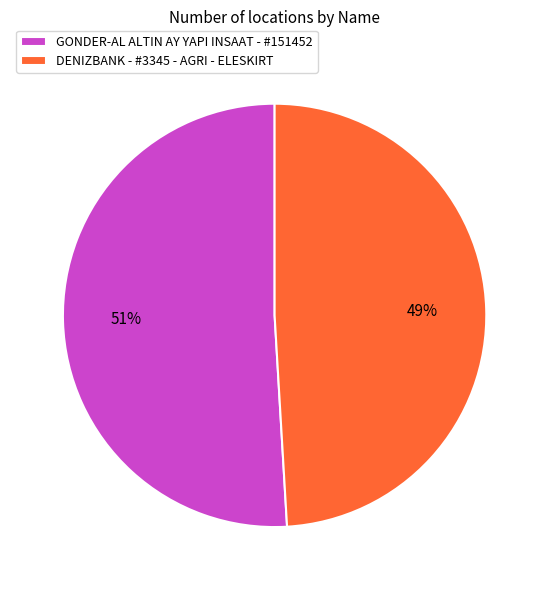

Which slice is the smallest?

DENIZBANK - #3345 - AGRI - ELESKIRT